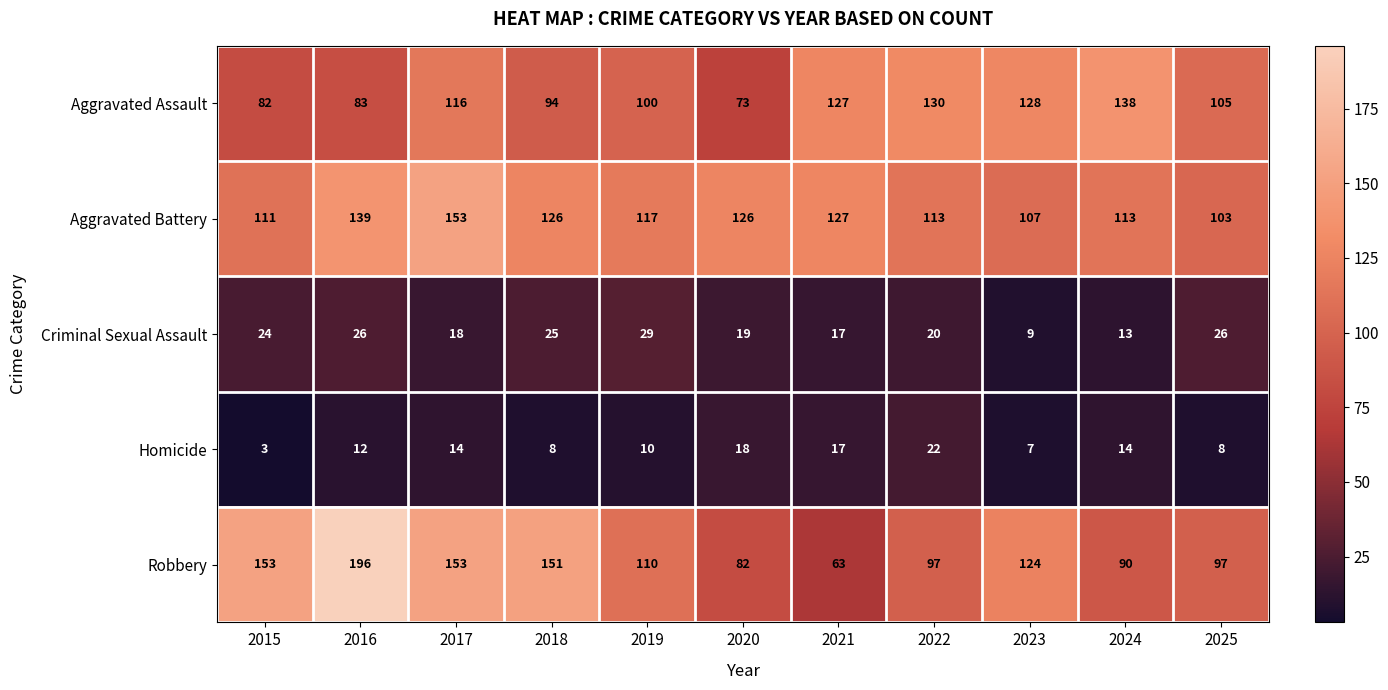

True or false: Criminal Sexual Assault has a value of 19 at 2020.

True